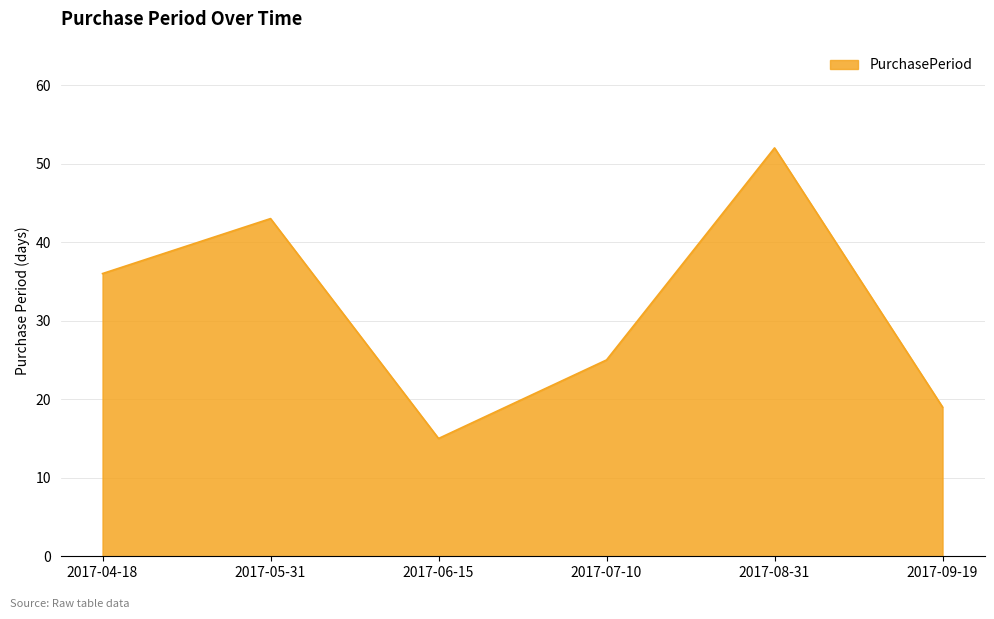

What is the smallest value displayed?

15